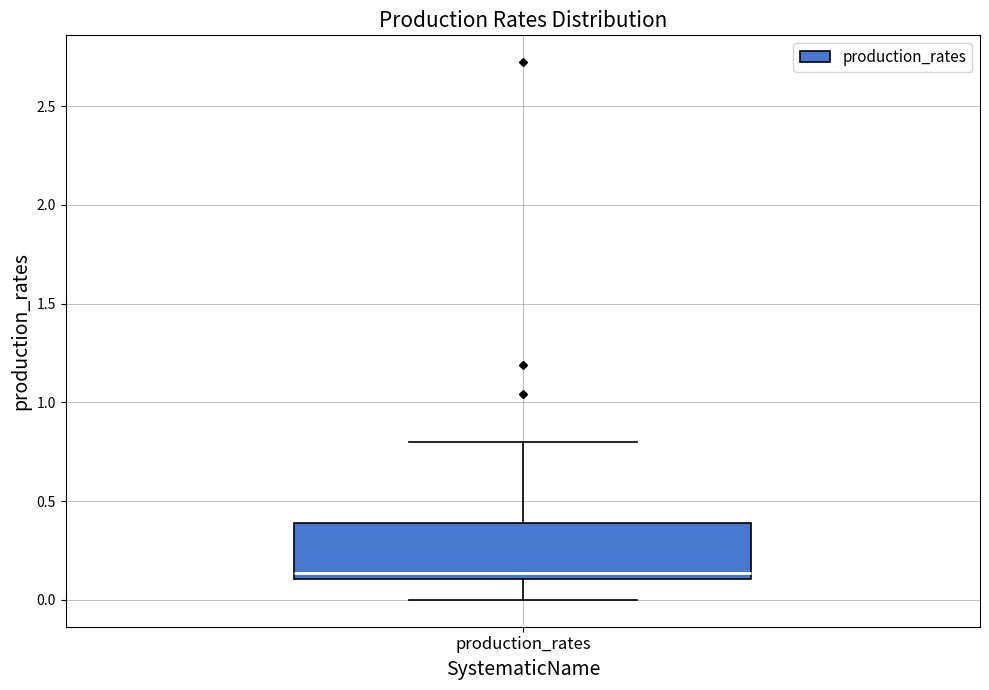

Read this box plot against the y-axis: the position of the median line, the range covered by the box, and the ends of both whiskers. The values are not printed on the chart, so give them approximately, as read against the axis.

median 0.15, box 0.10 to 0.40, whiskers 0.00 to 0.80